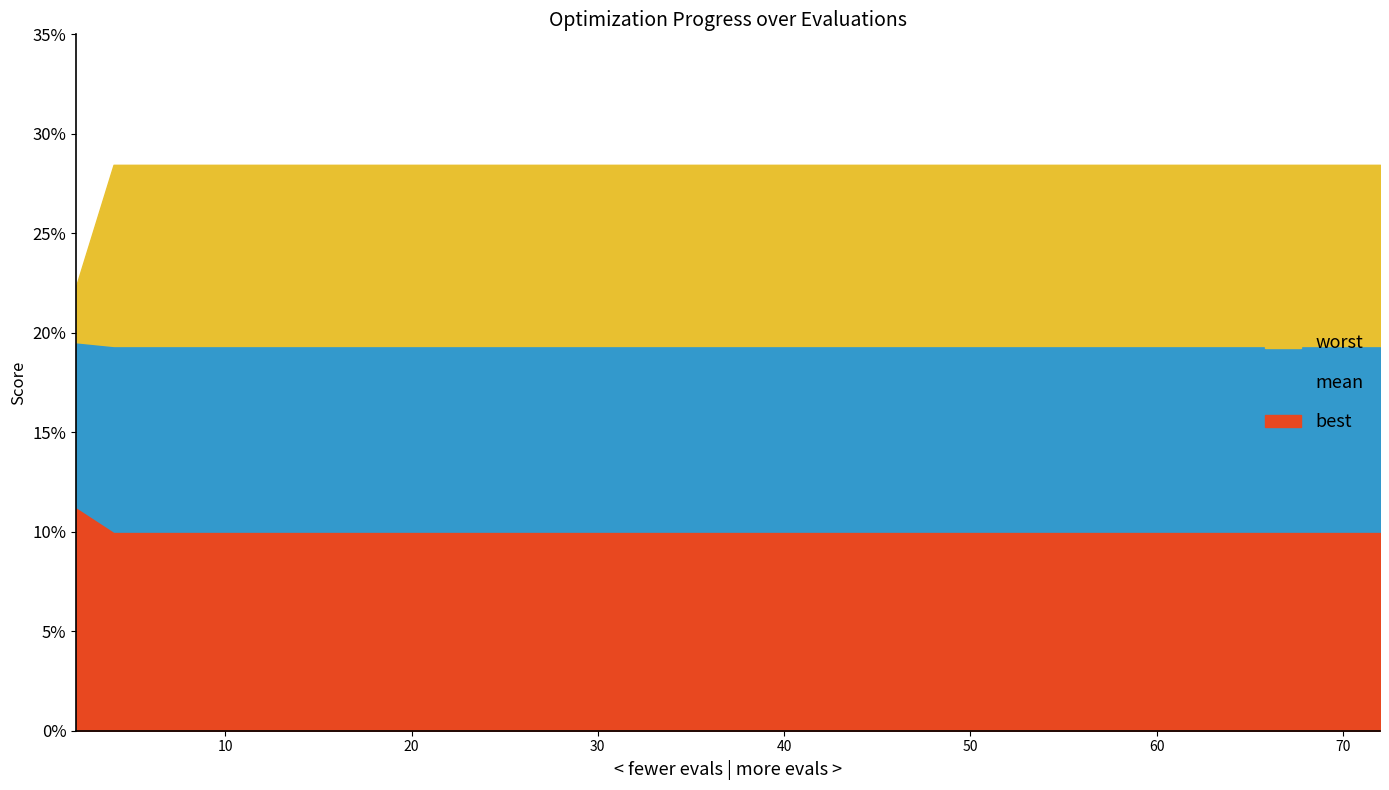

Between 22 and 72, which series saw the biggest shift?

mean